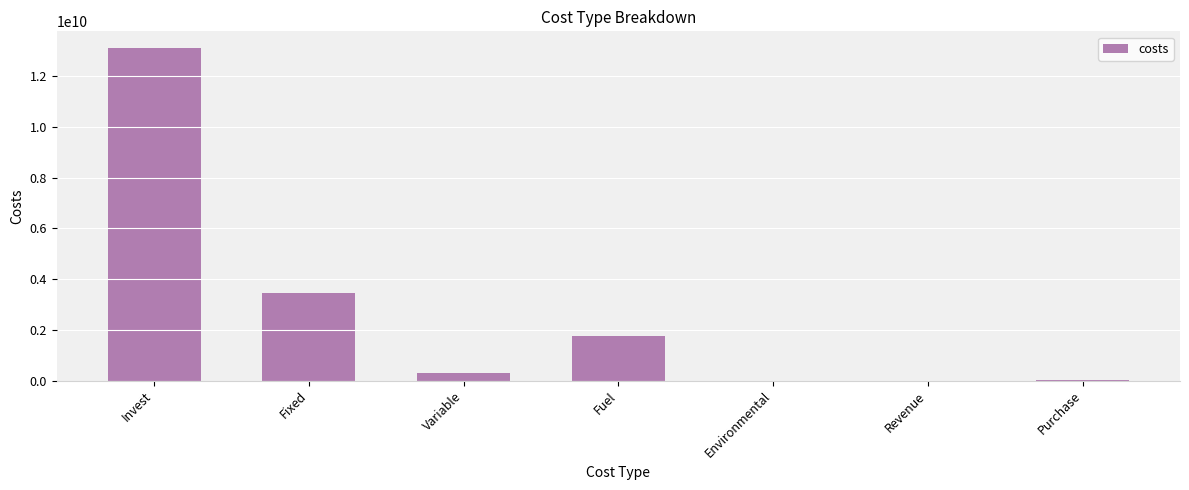

What is the sum of the values at Variable and Fuel?

2050821216.1